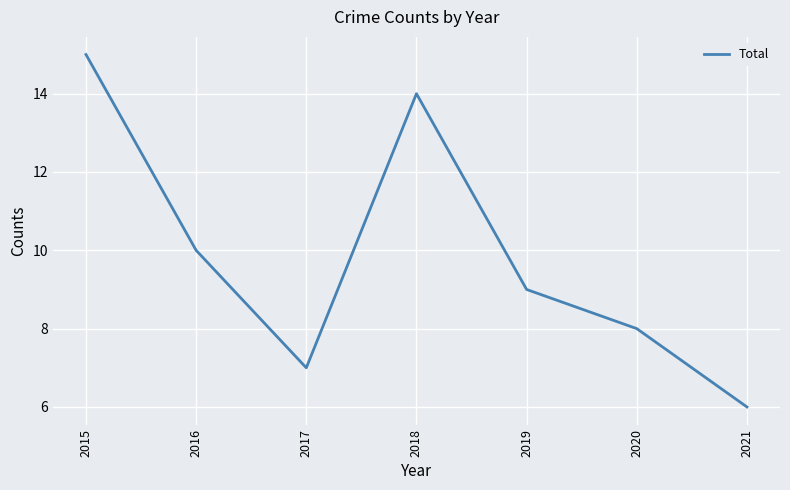

The value at 2020 is 12. True or false?

False